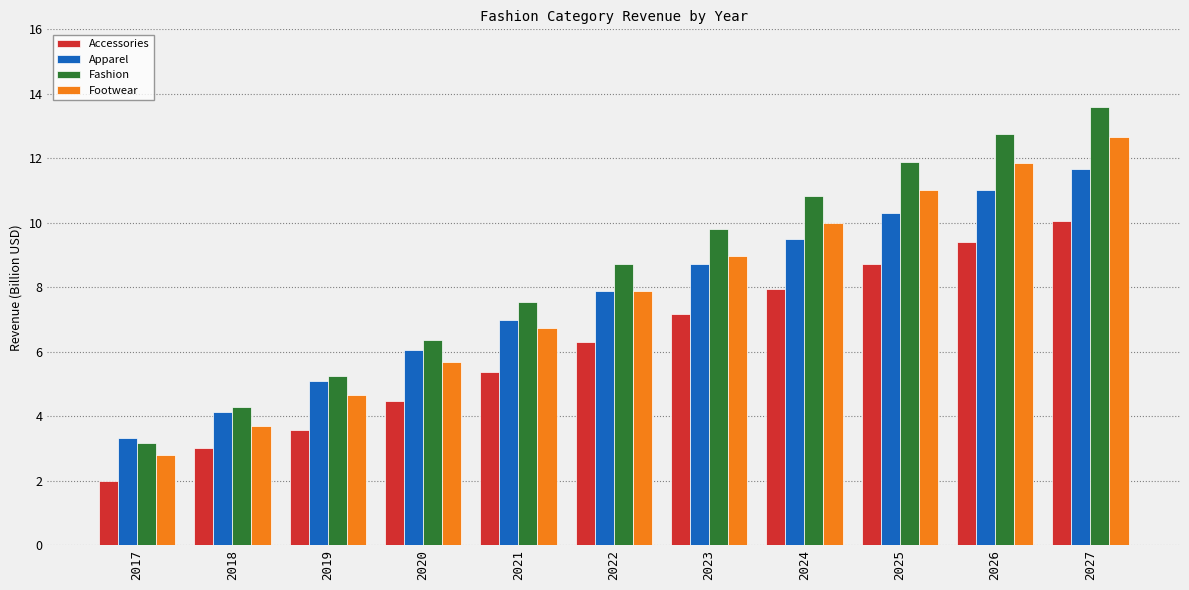

What is the maximum value for Fashion?

13.6